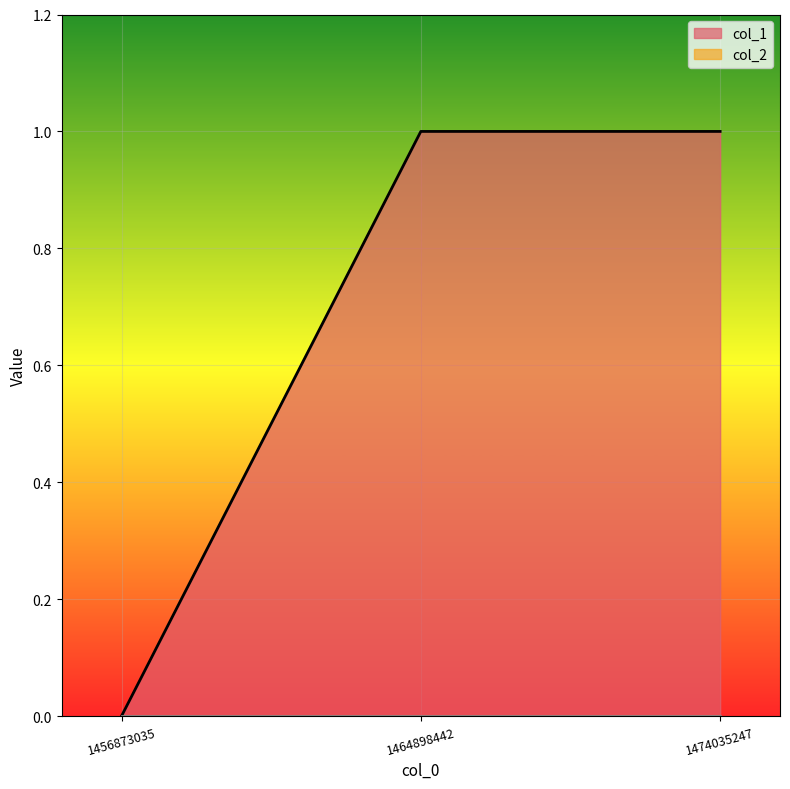

Which series has the widest spread of values?

col_1